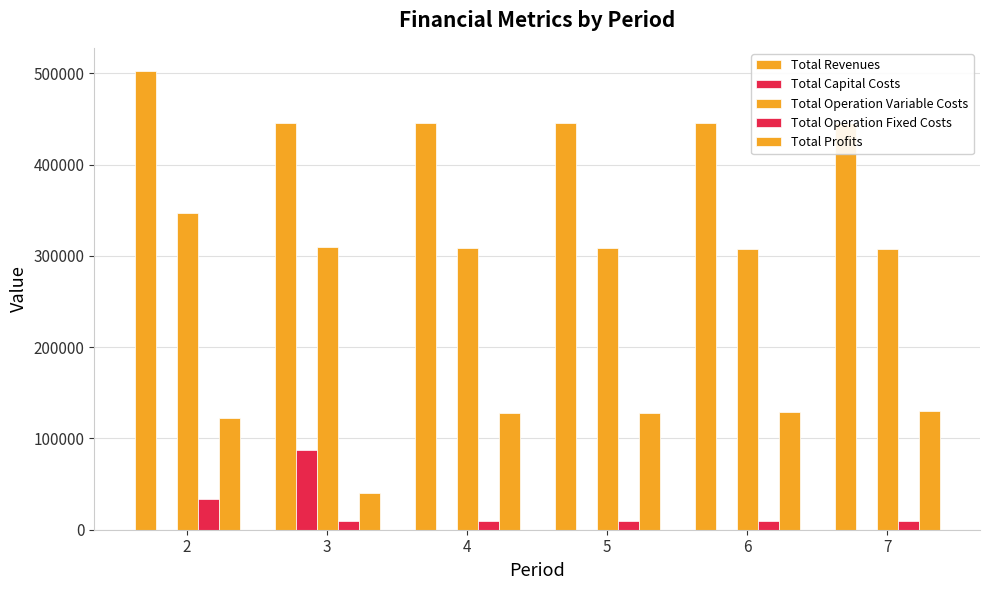

What is the difference between the second highest and second lowest values in the Total Profits series?

6882.7